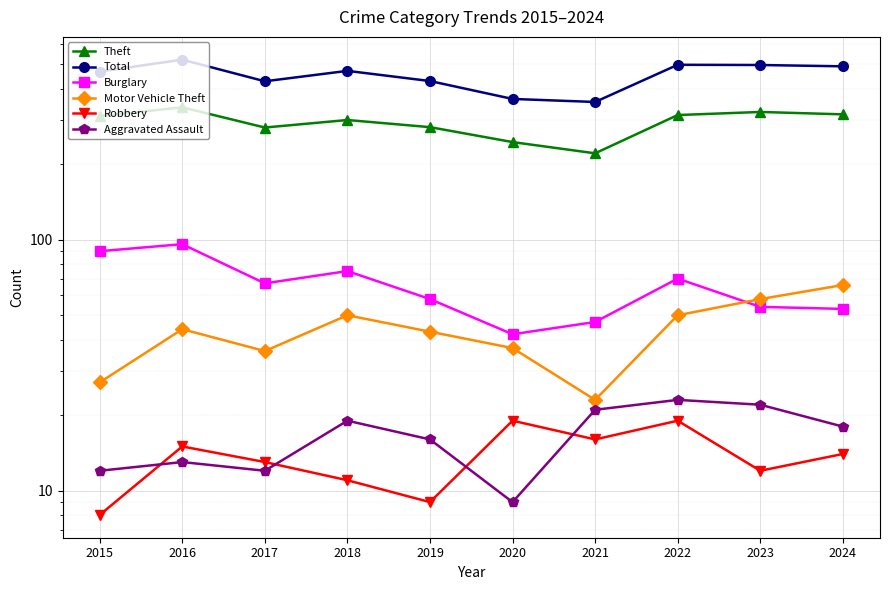

Which category has the lowest value across all series?

2015